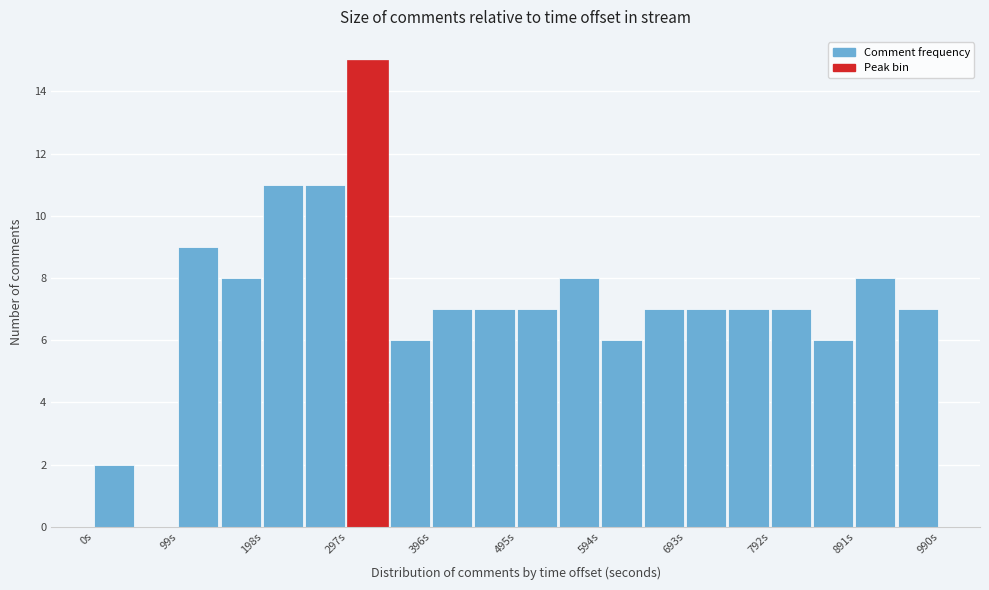

Reading left to right, list every bar in this chart as the range it spans on the x-axis followed by its height. Neither the bar edges nor the heights are printed on the chart, so give them approximately, as read against the axes.

0 to 50: 2
50 to 100: 0
100 to 150: 9
150 to 200: 8
200 to 250: 11
250 to 300: 11
300 to 350: 15
350 to 400: 6
400 to 450: 7
450 to 500: 7
500 to 540: 7
540 to 590: 8
590 to 640: 6
640 to 690: 7
690 to 740: 7
740 to 790: 7
790 to 840: 7
840 to 890: 6
890 to 940: 8
940 to 990: 7